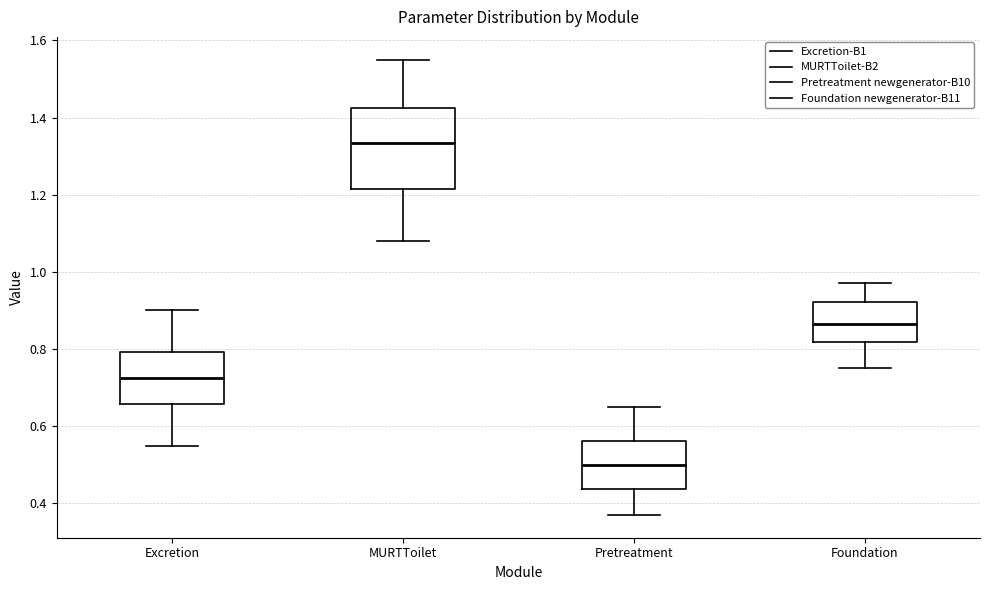

Where is the upper edge of the box for MURTToilet on the y-axis? The values are not printed on the chart, so give them approximately, as read against the axis.

1.42